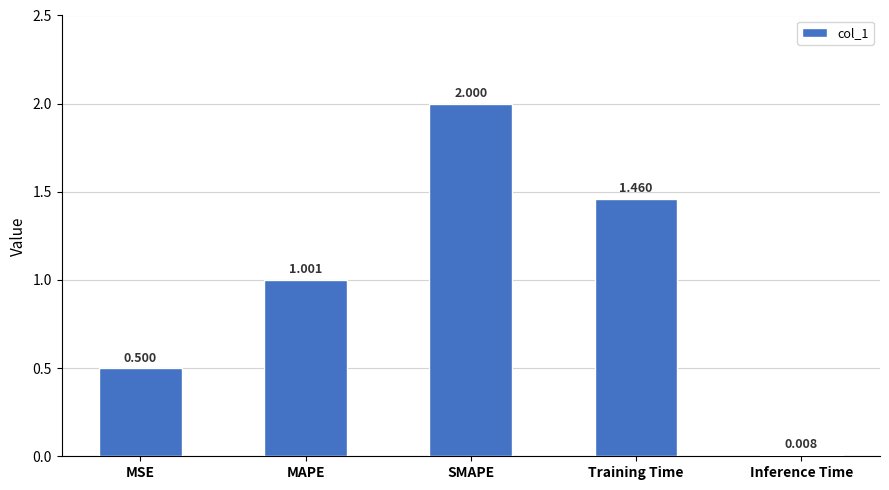

The value at MAPE is 1.0. True or false?

True